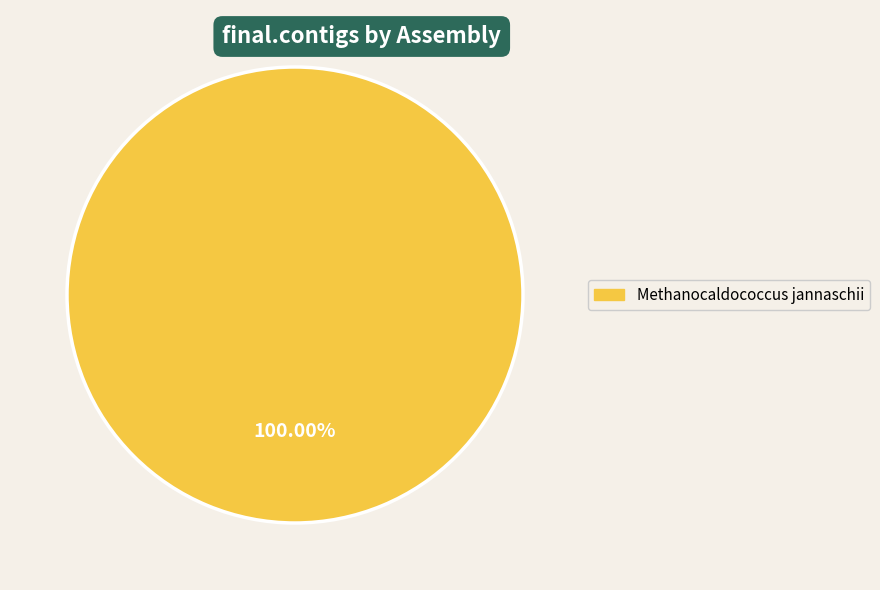

Is there a majority slice in this chart?

Yes